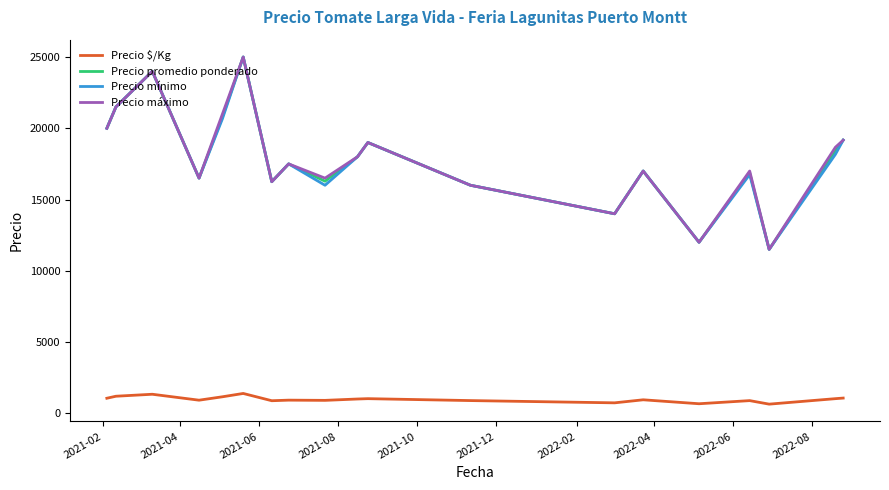

What is the minimum value shown in the chart?

639.0